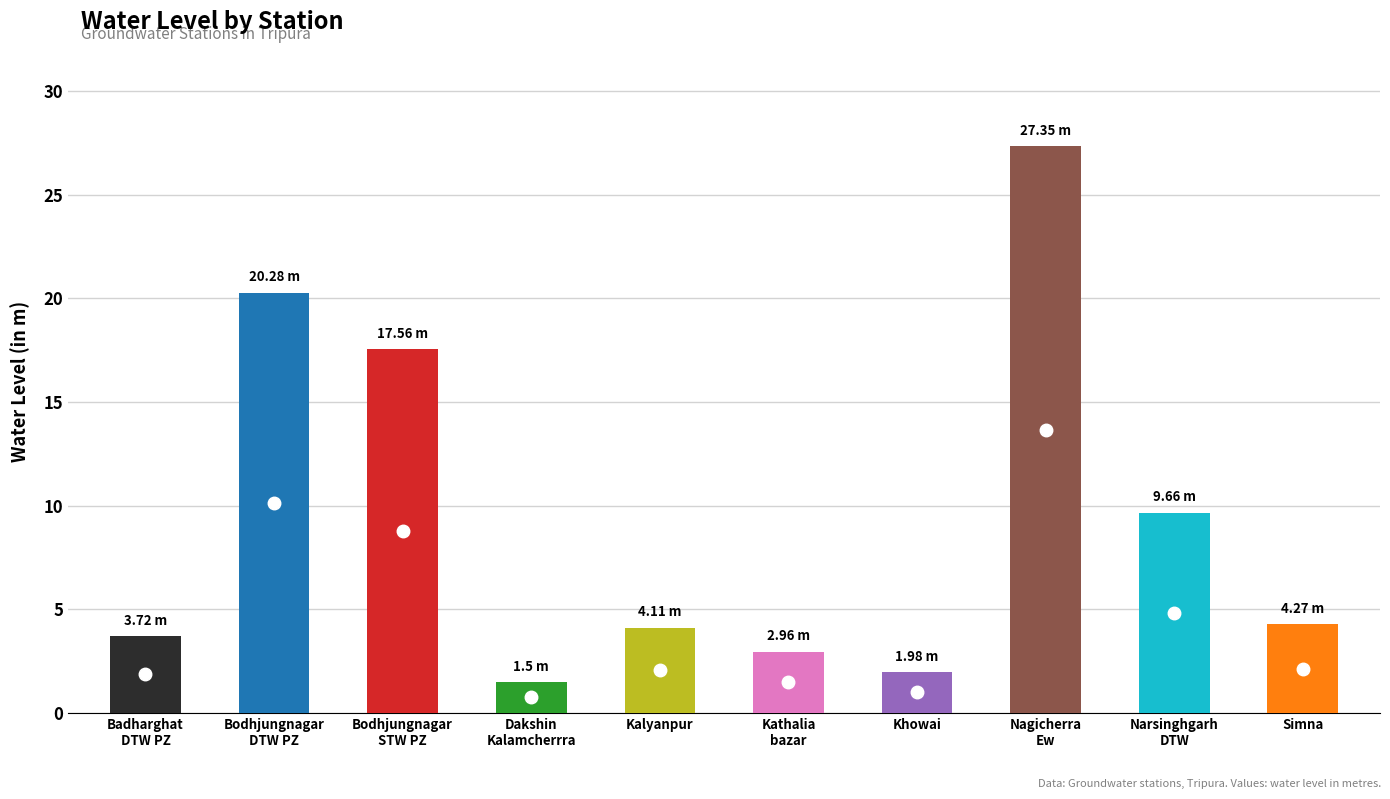

True or false: the data shows 2.0 at Khowai.

True